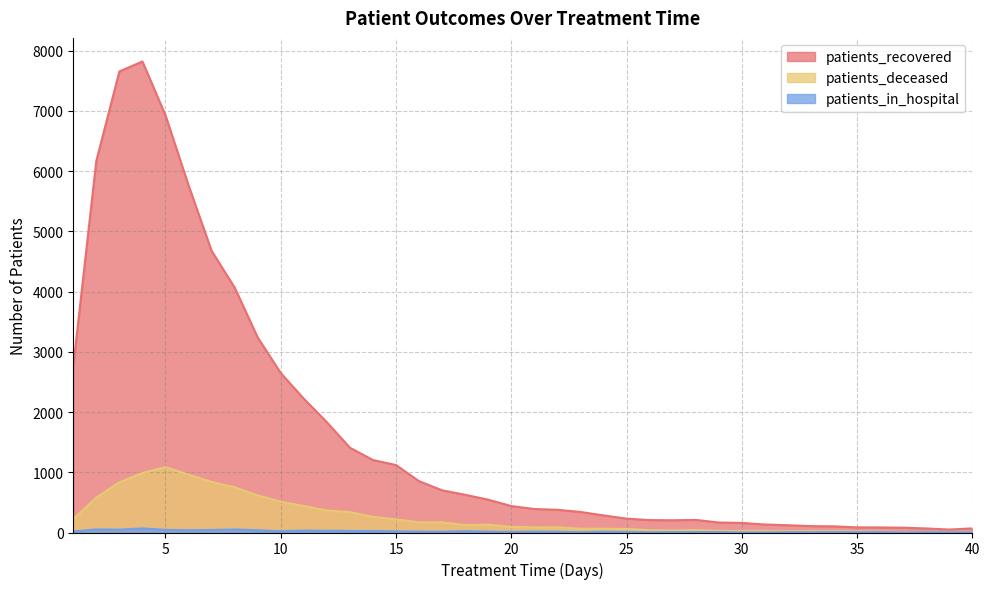

Where is the first local maximum for patients_recovered?

4